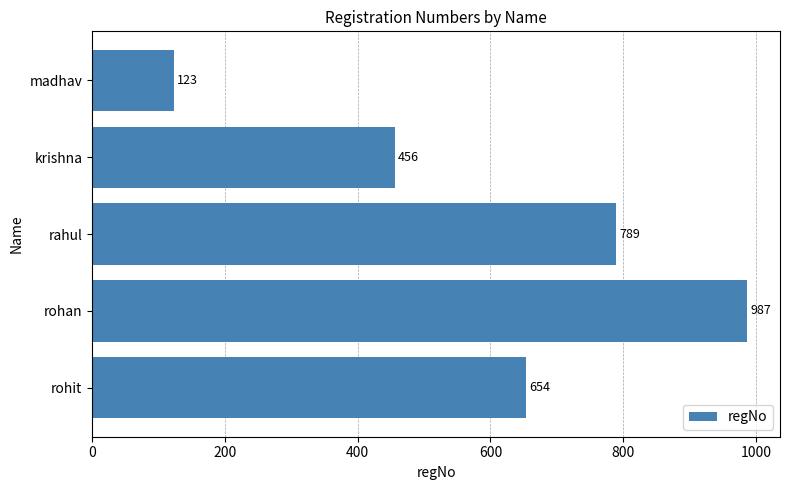

What is the smallest value displayed?

123